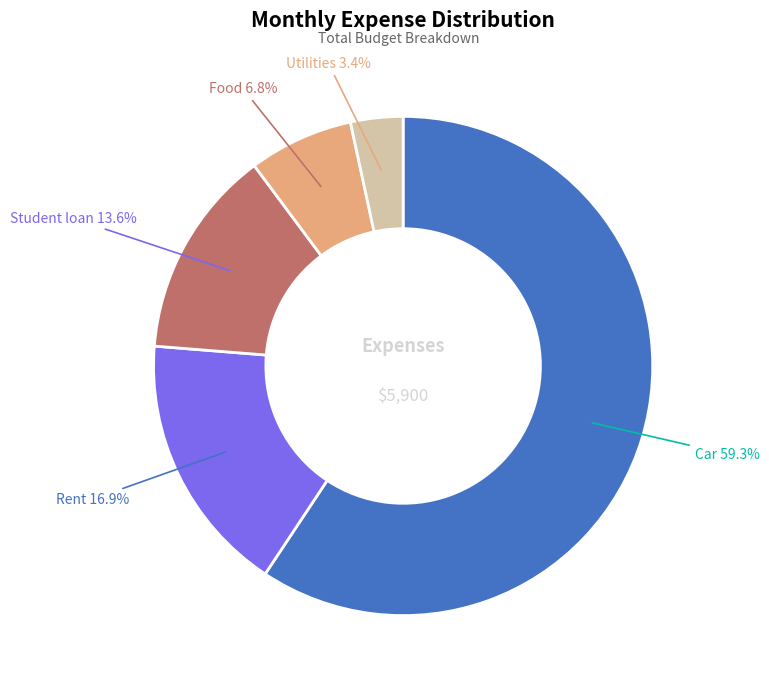

Is there any slice that represents more than half of the pie?

Yes